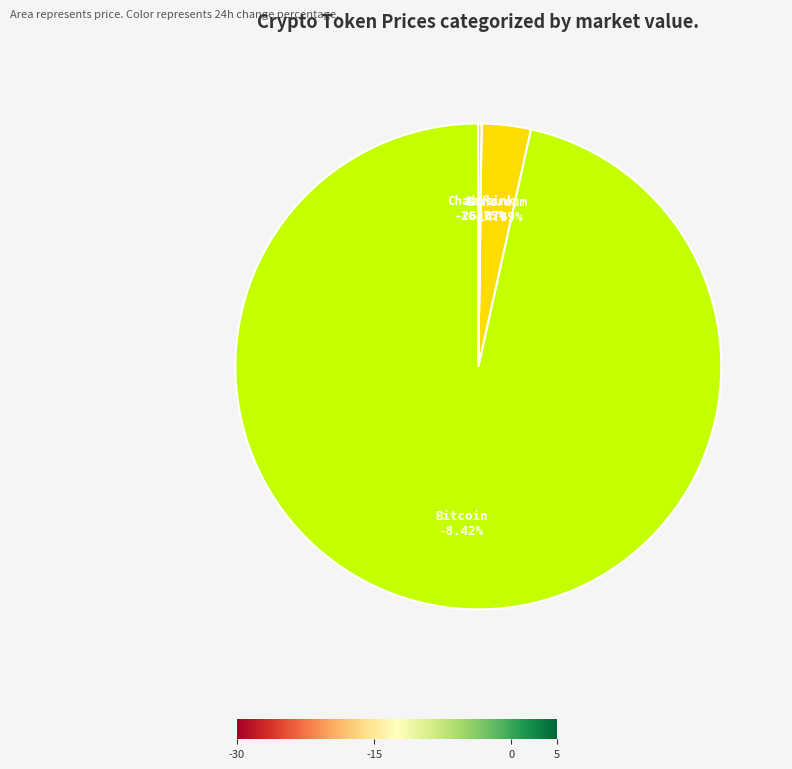

Which slice represents more than half of the pie?

Bitcoin